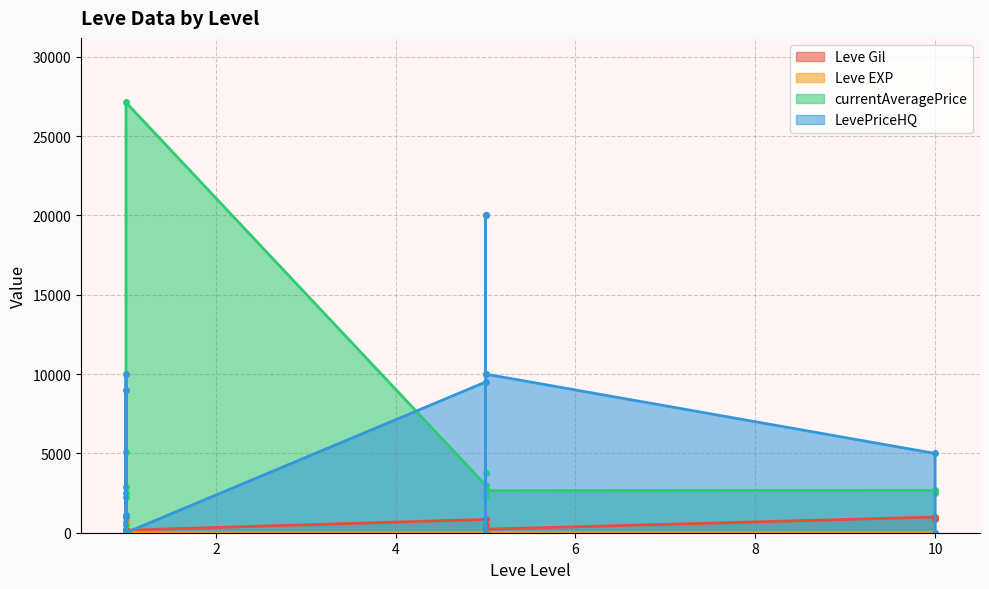

True or false: LevePriceHQ has more than 2 interior local peaks.

True